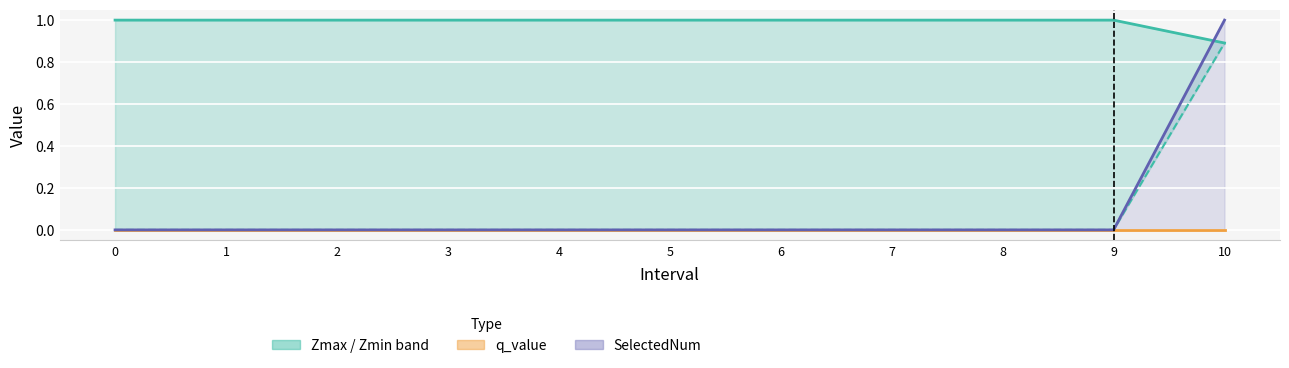

What is the greatest value displayed?

1.0